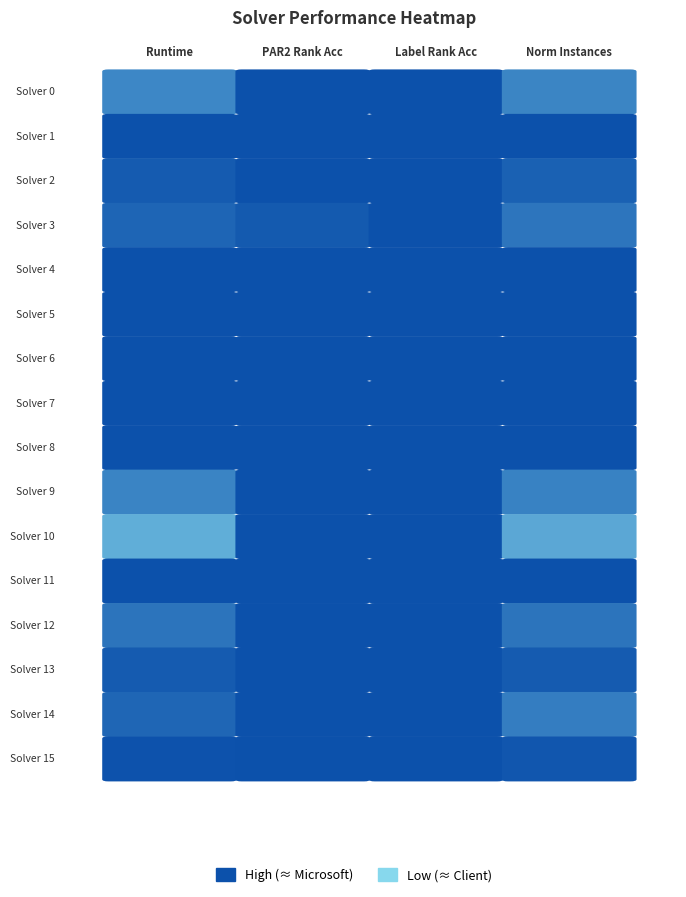

Which series has the widest spread of values?

10